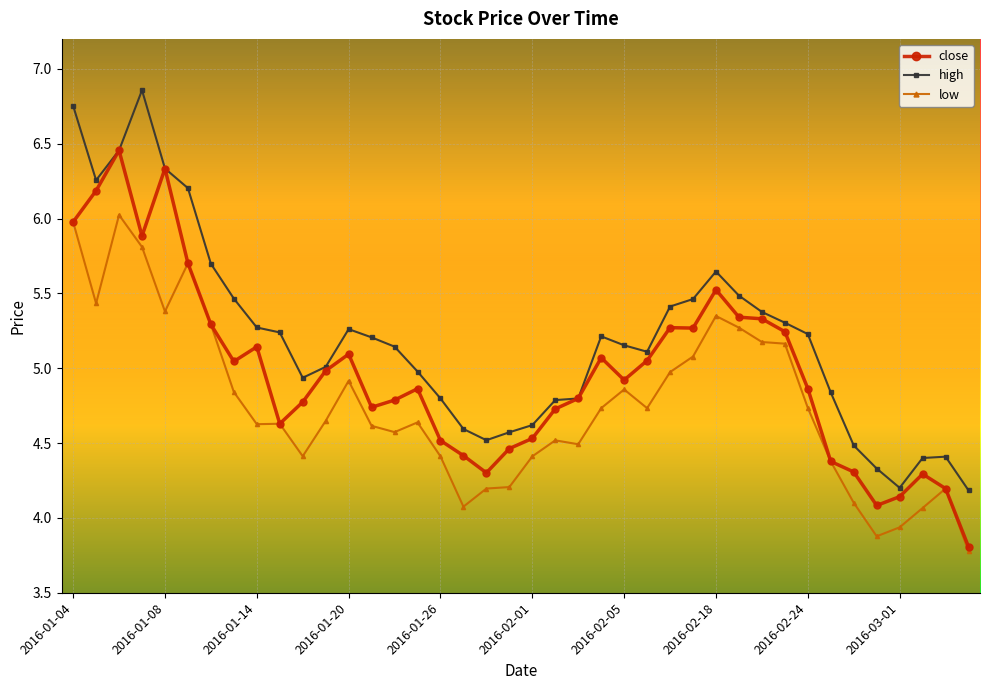

What is the value of the low point at the 22nd from the left?

4.5